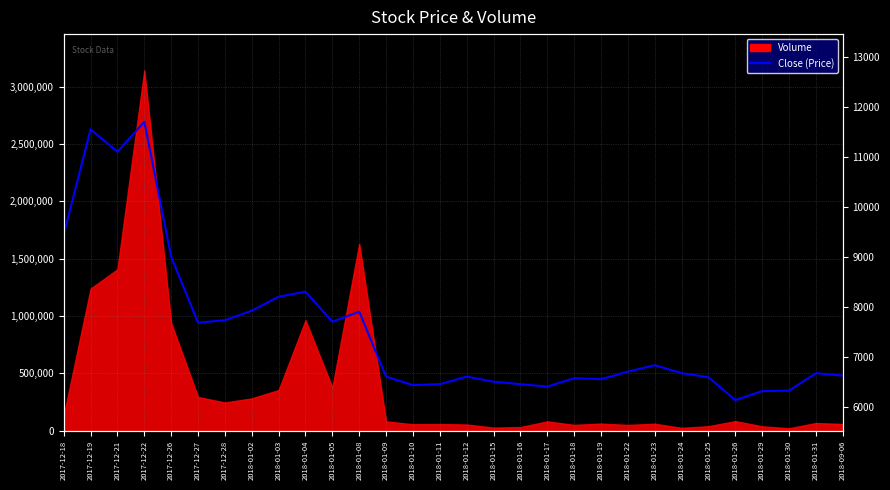

Count the number of values greater than 6670.

14